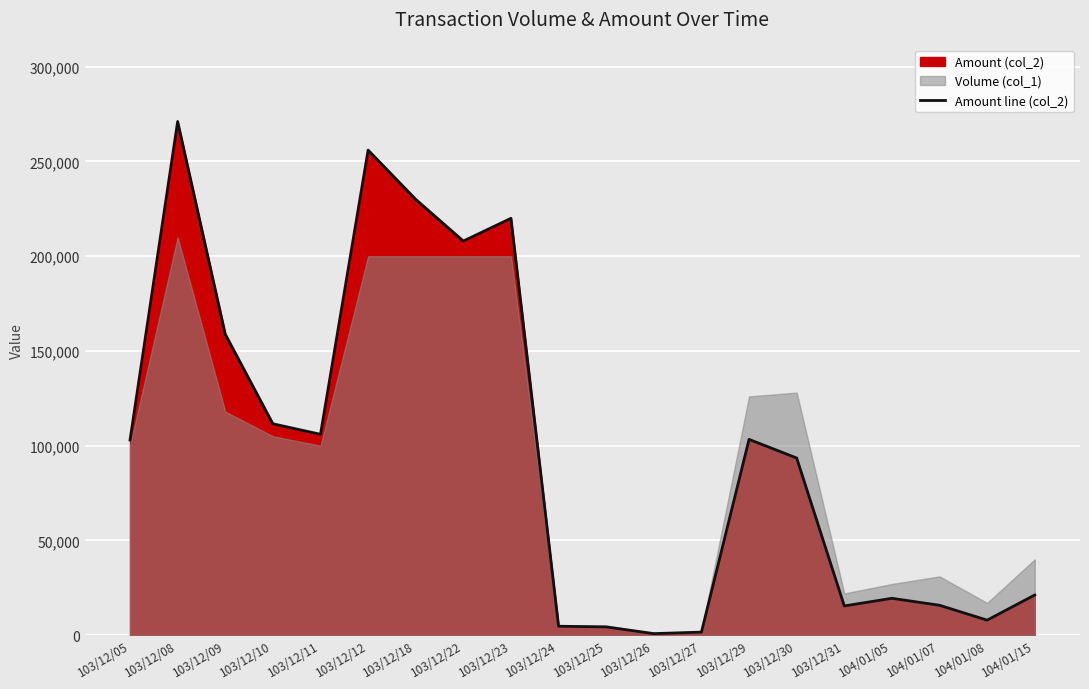

At which category does the data reach its first local valley?

103/12/11